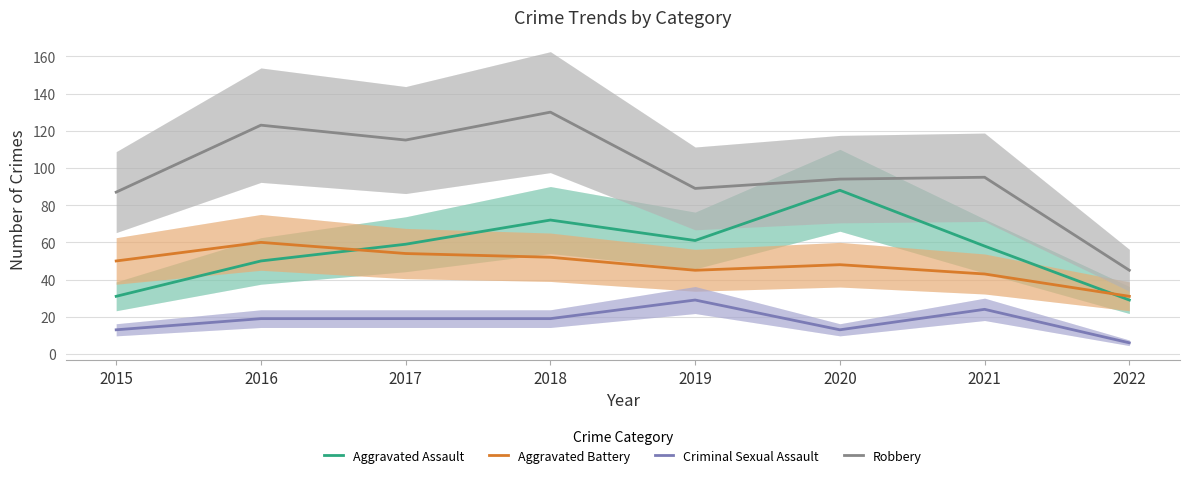

Which series has the widest spread of values?

Robbery